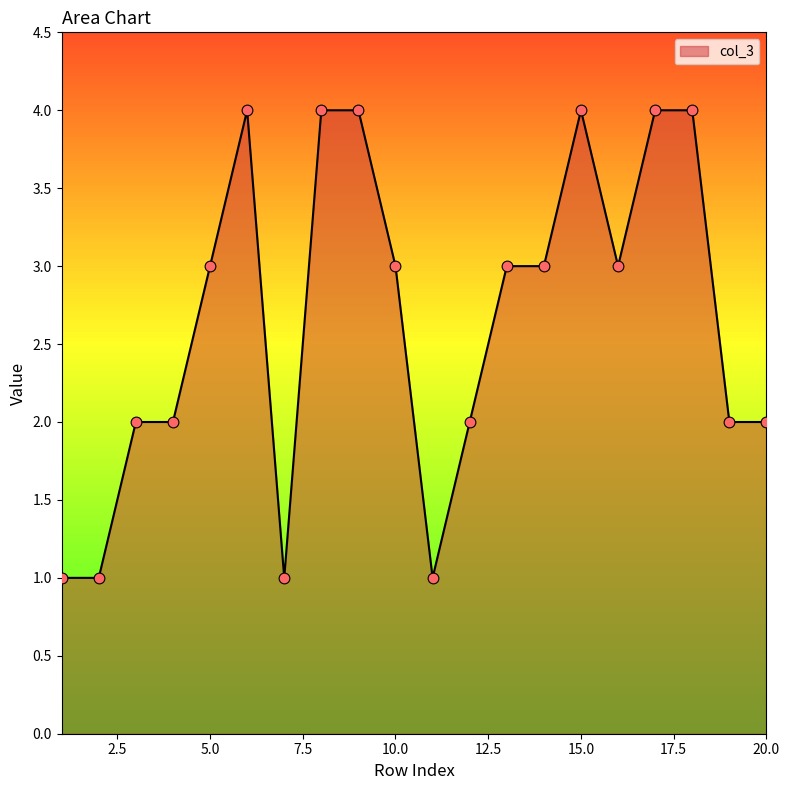

What is the maximum value shown in the chart?

4